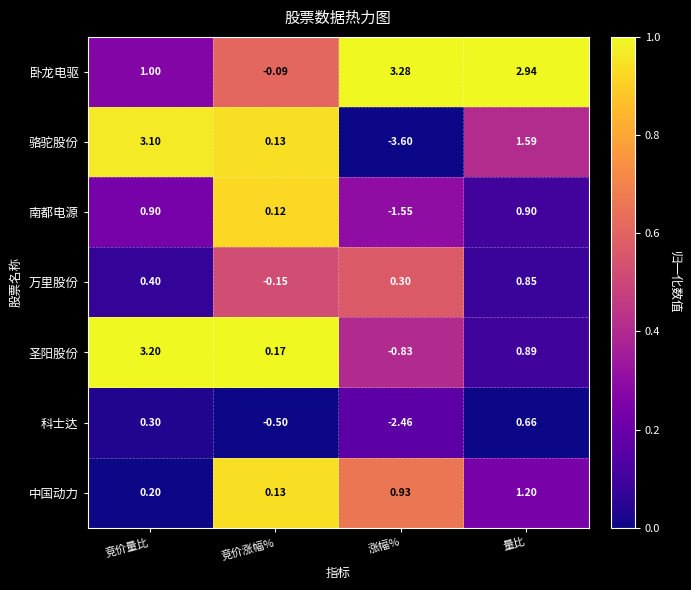

At which label does 骆驼股份 reach its peak?

竞价量比